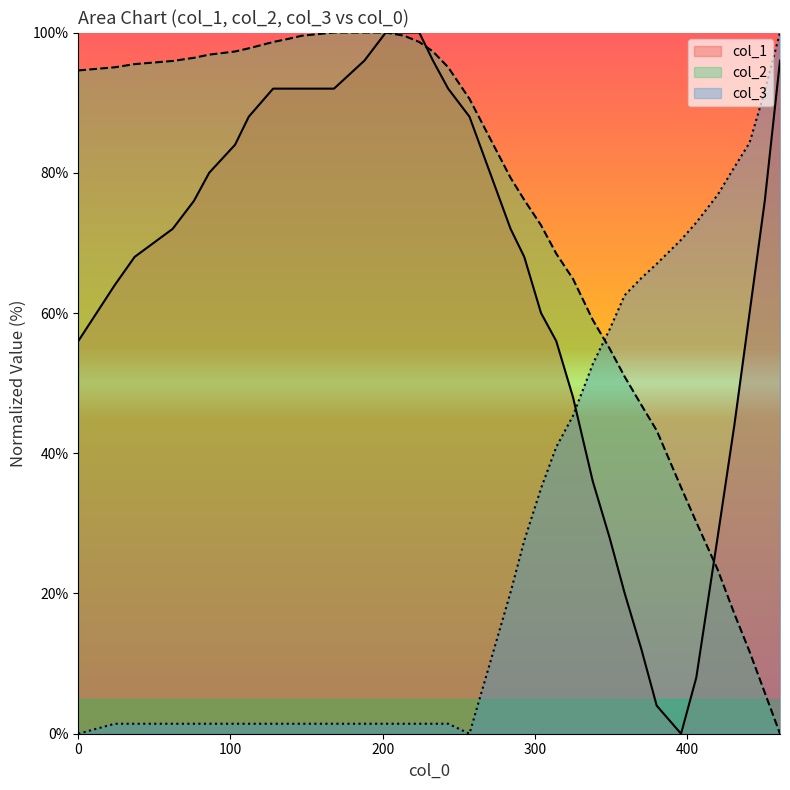

Where is col_2 nearest to the value 50?

359